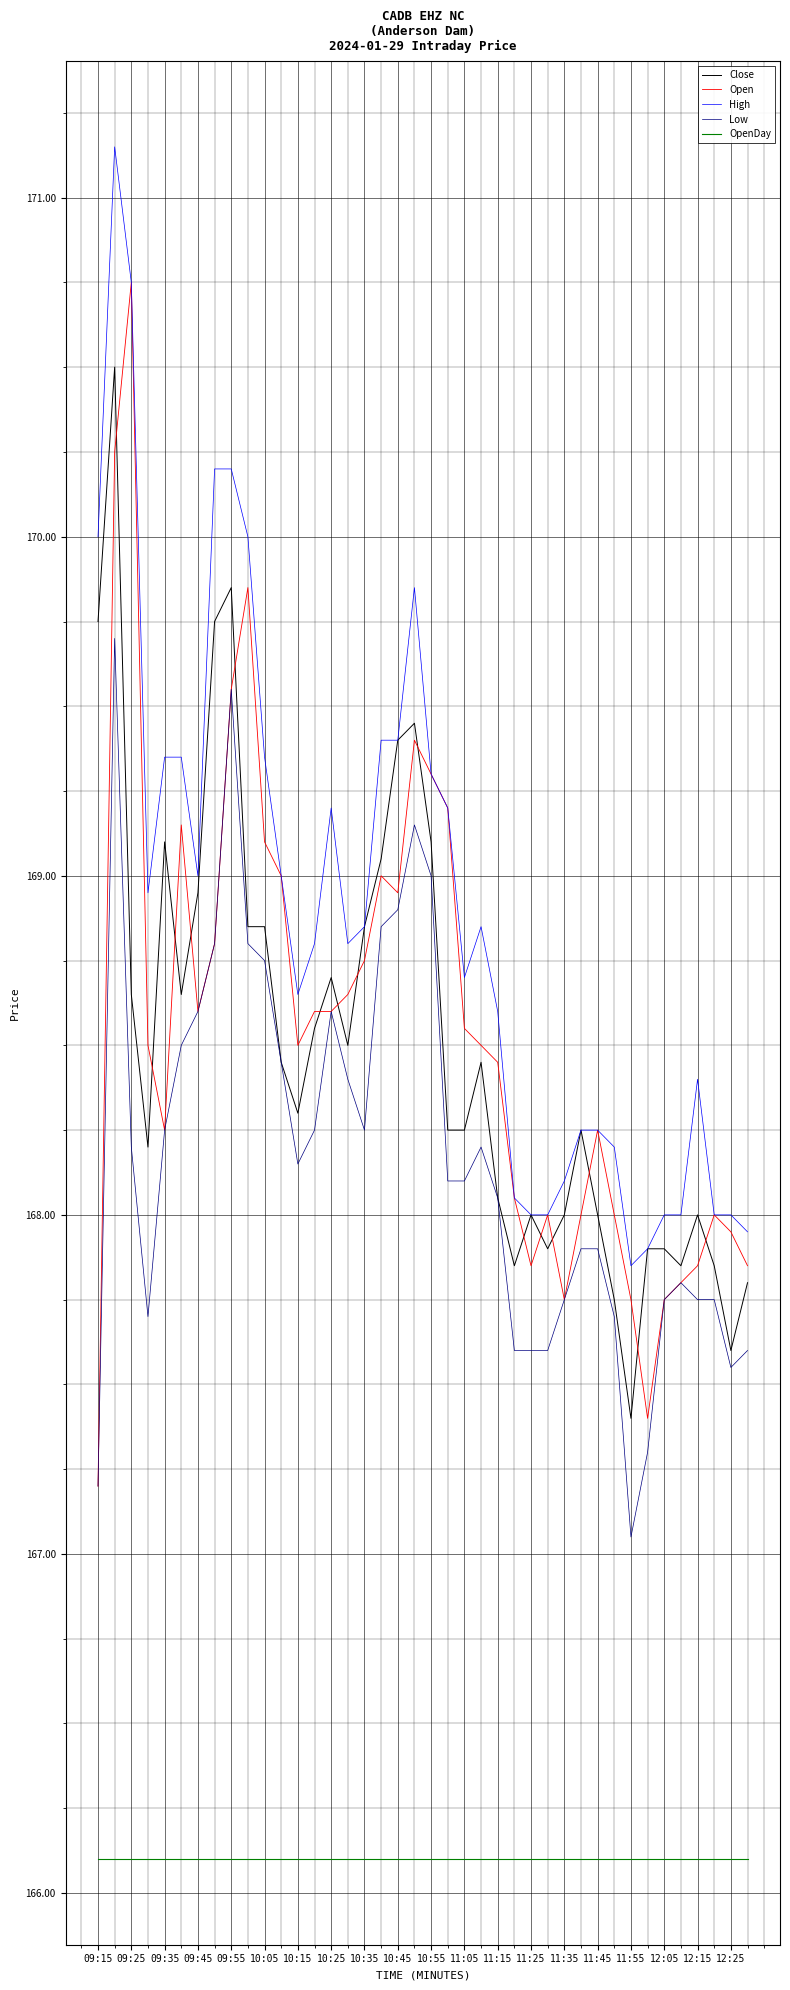

True or false: OpenDay and Open intersect in this chart.

False